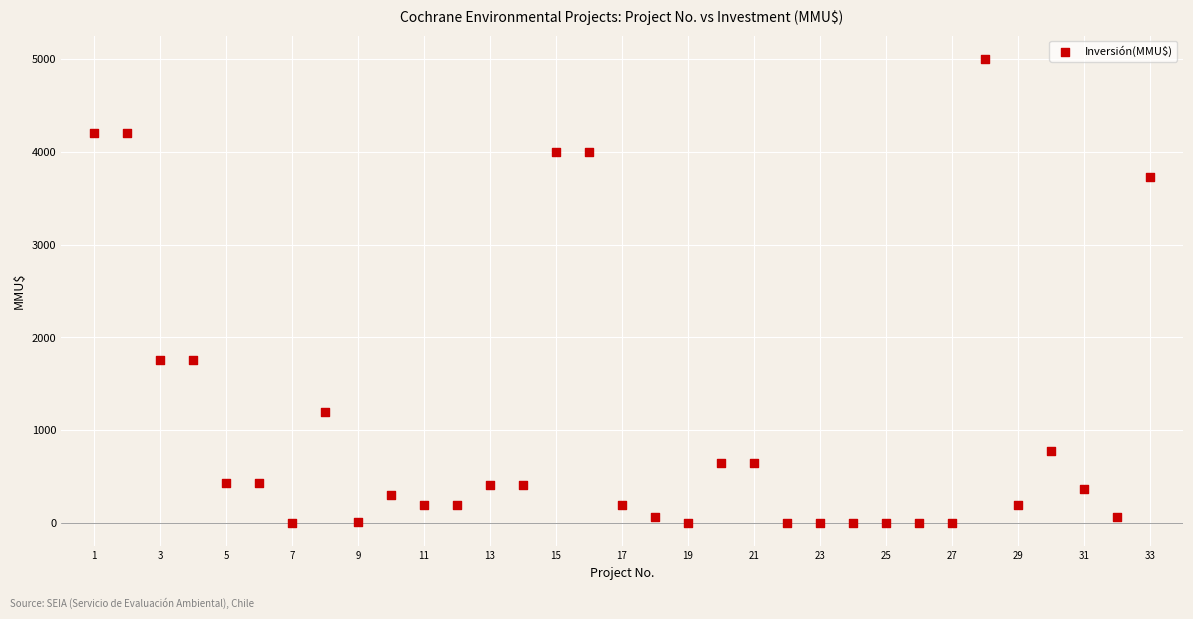

What is the range of Y values (max minus min)?

5000.0